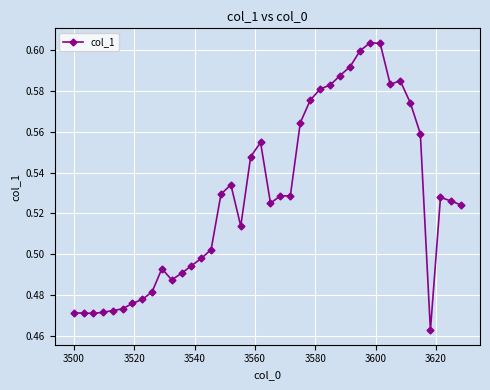

True or false: the data has more than 1 interior local peaks.

True